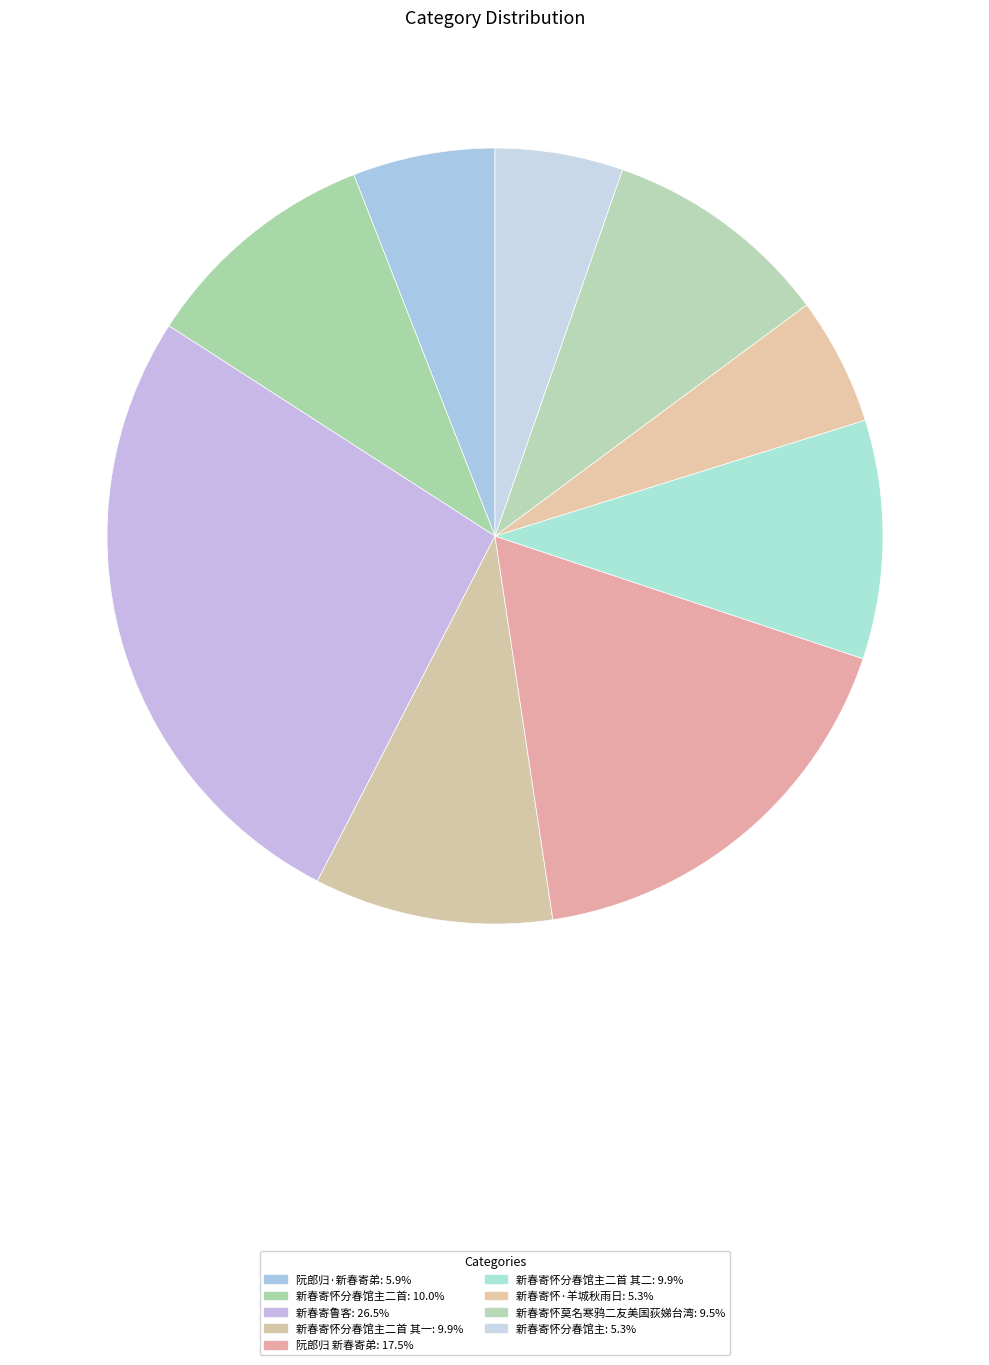

Which slice is the smallest?

新春寄怀分春馆主